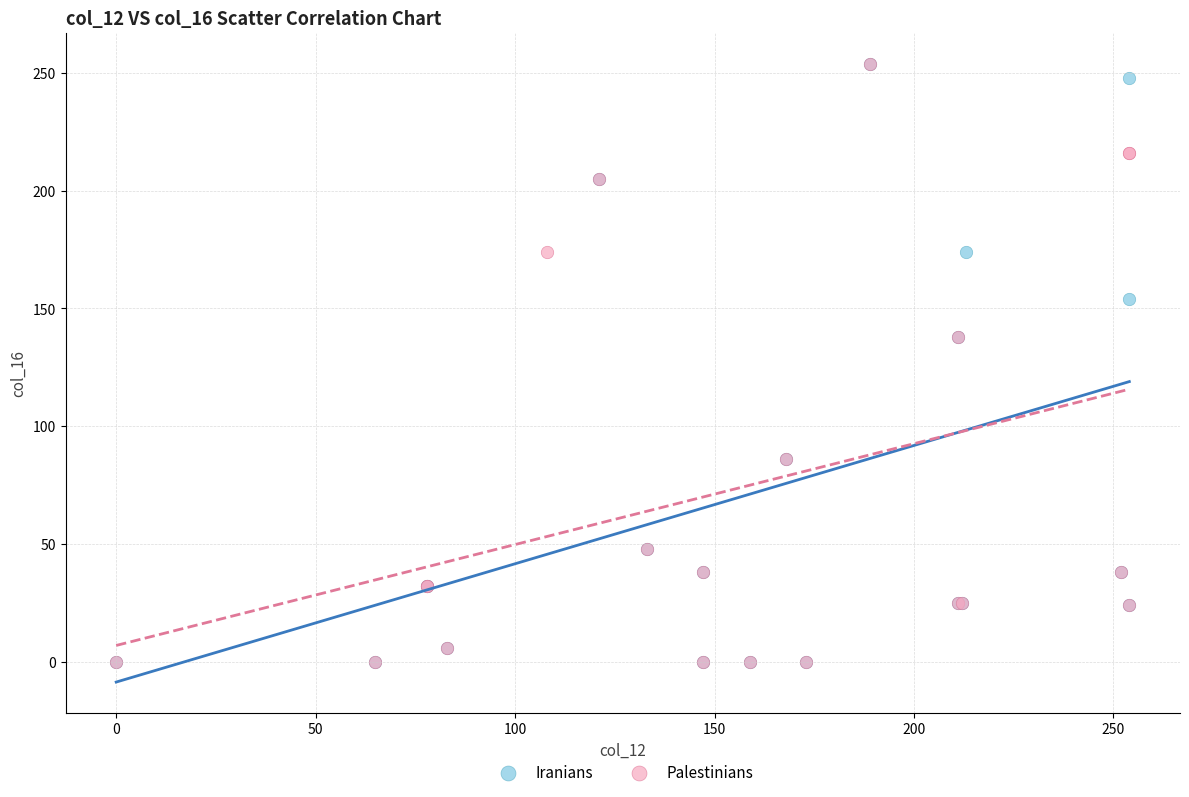

What are all the series names shown in the legend?

Iranians, Palestinians